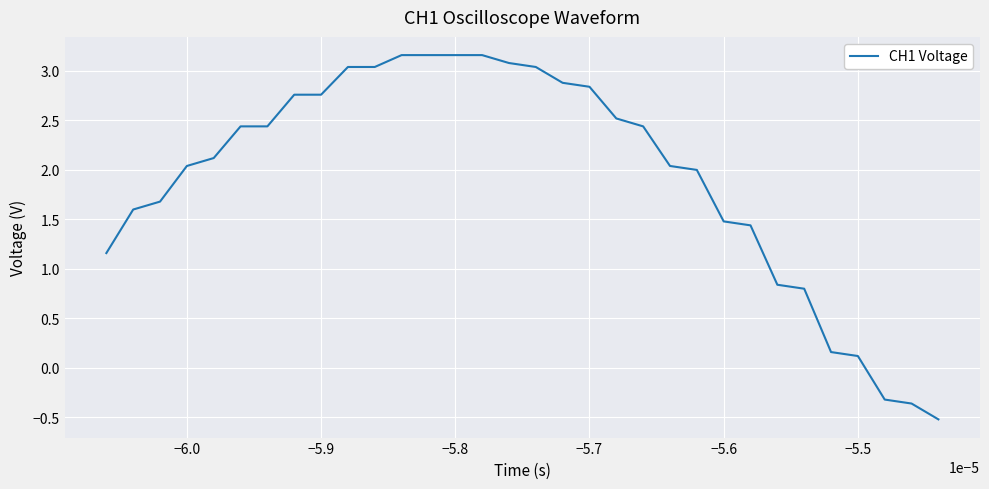

What is the maximum value shown in the chart?

3.2